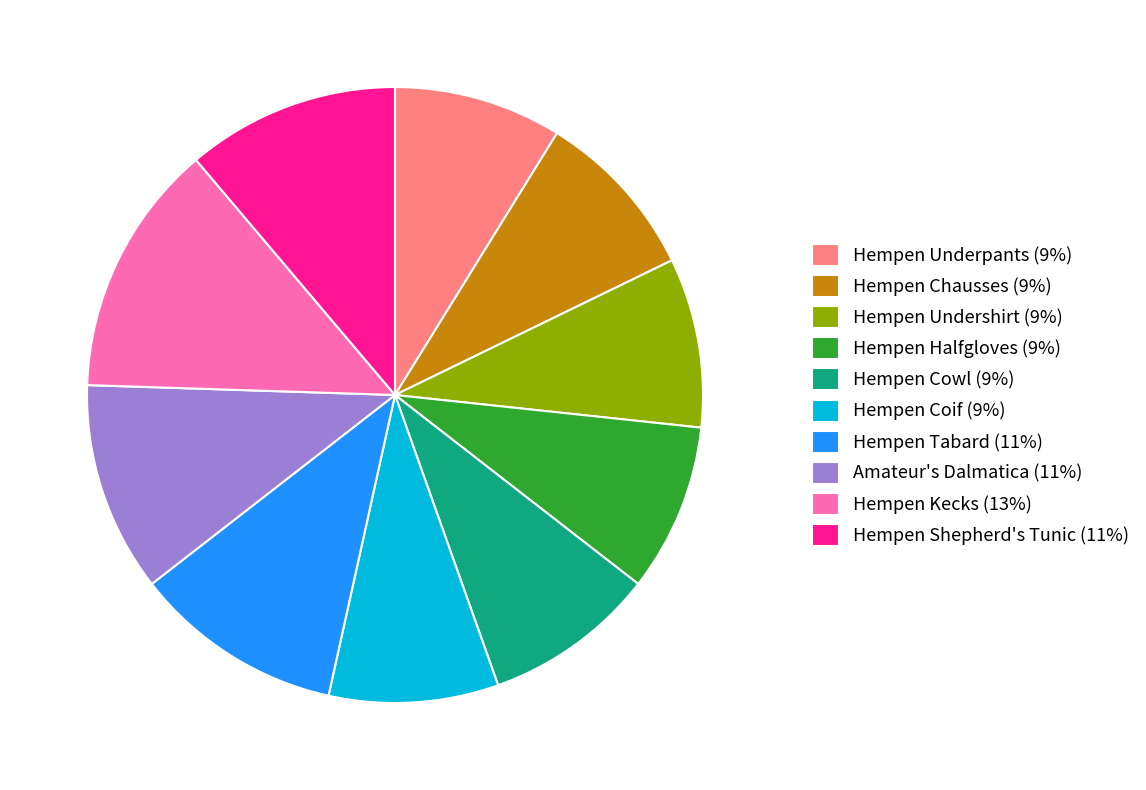

Do Hempen Coif (9%) and Hempen Cowl (9%) together represent more than half of the pie?

No